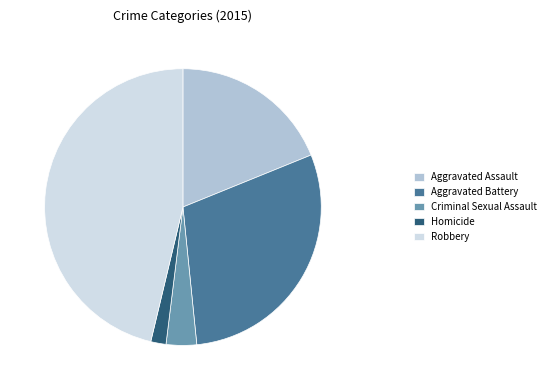

Do Homicide and Aggravated Battery together represent more than half of the pie?

No